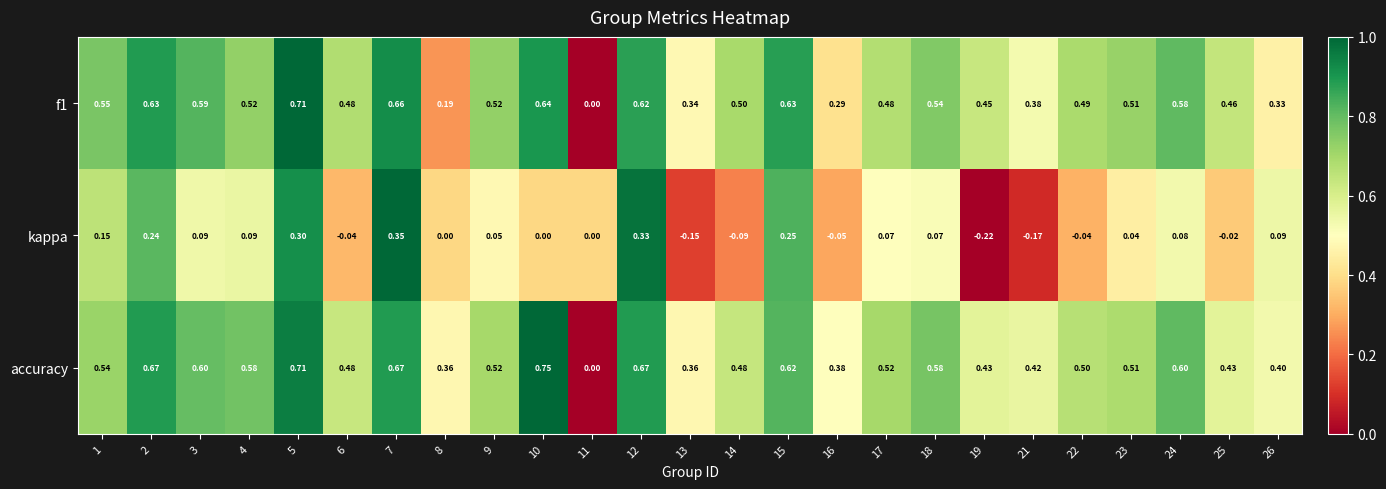

Between 17 and 22, which series saw the biggest shift?

kappa